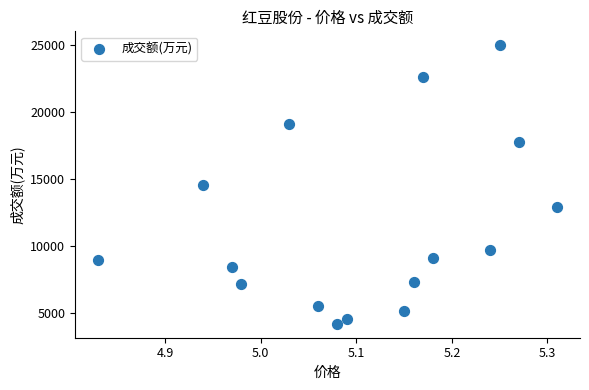

What is the range of Y values (max minus min)?

20762